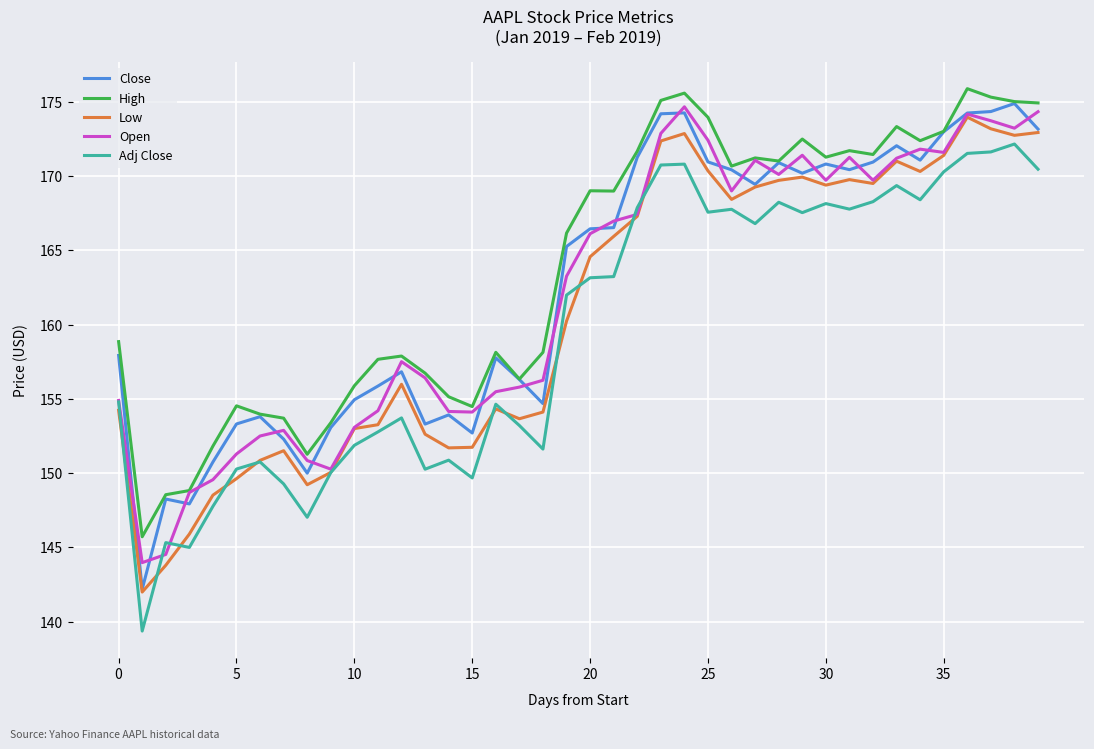

How many lines are shown in the chart?

5